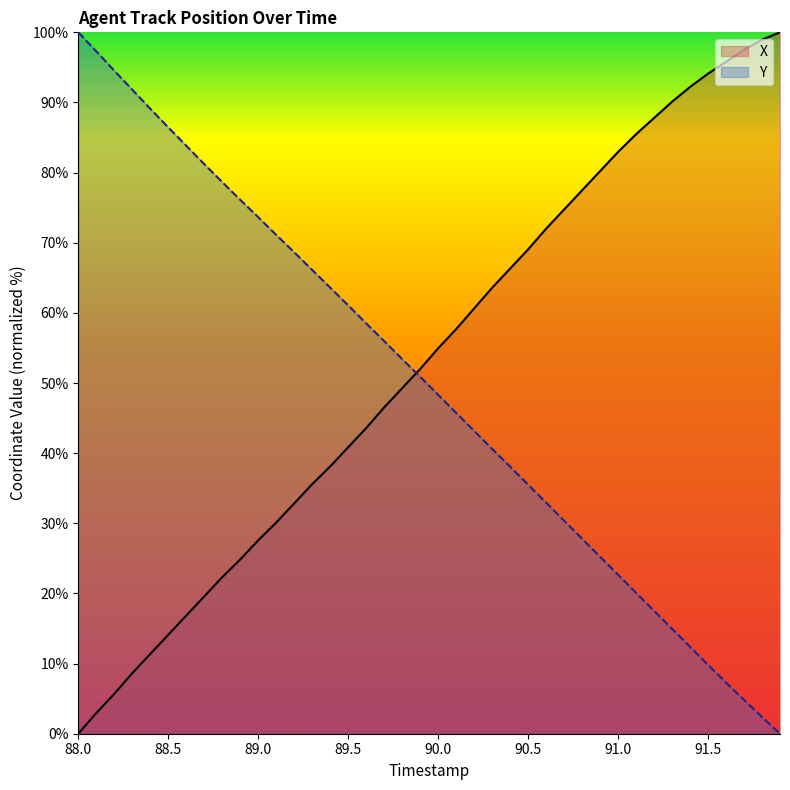

What is the difference between the Y values at 88.8 and 89.1?

7.5